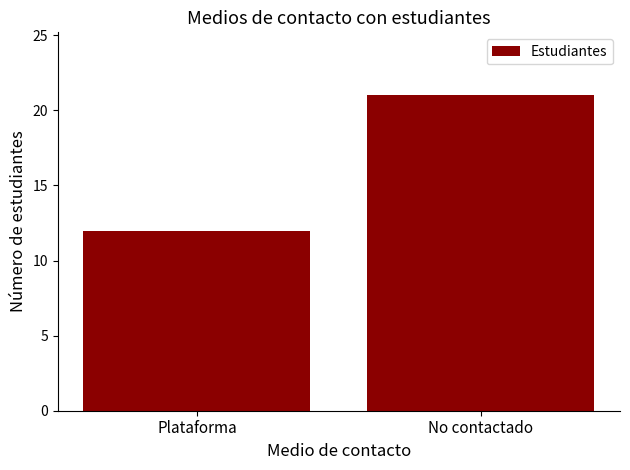

What is the sum of the values at No contactado and Plataforma?

33